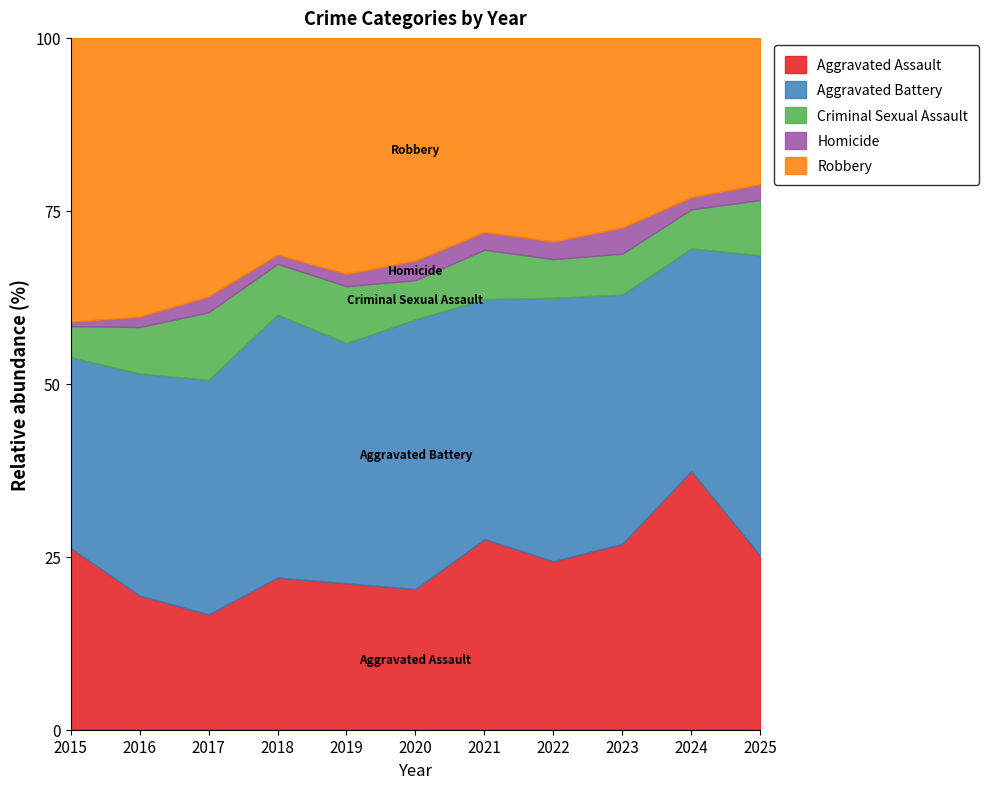

True or false: Aggravated Battery and Homicide intersect in this chart.

False